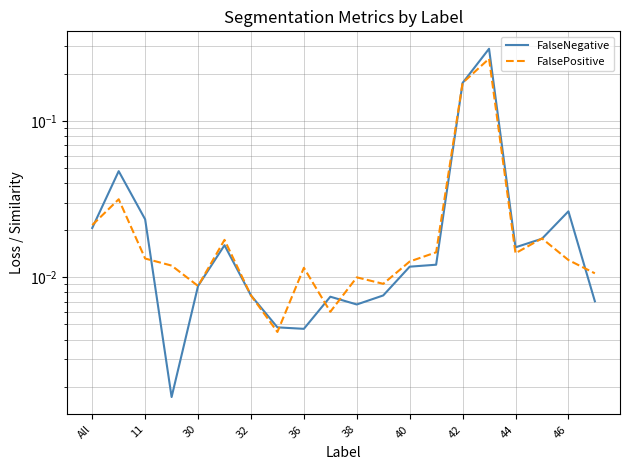

At which category is the sum across all series the highest?

15